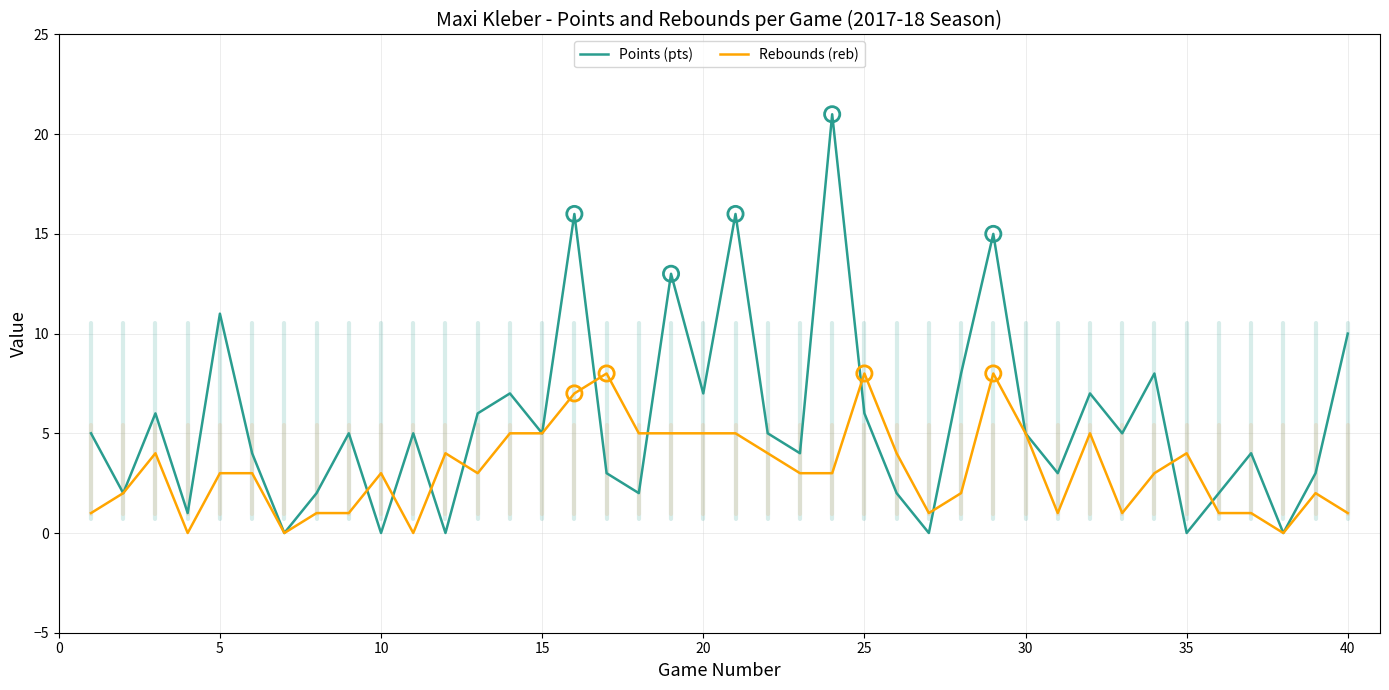

Which series has the largest total across all categories?

Points (pts)